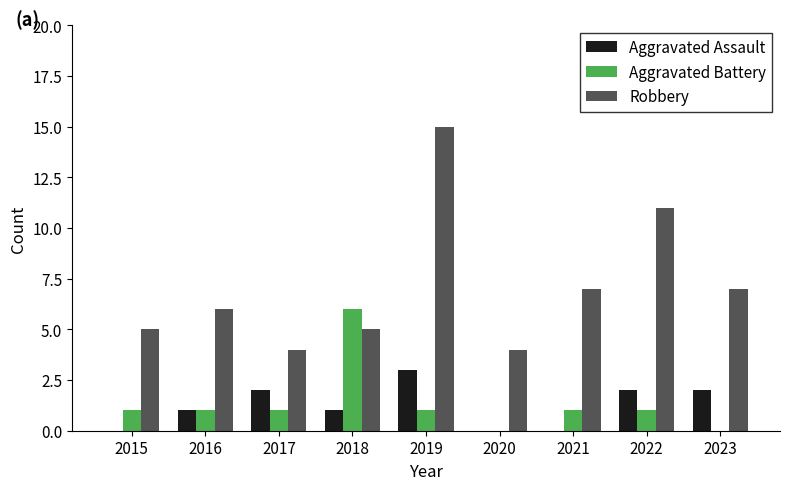

Which series has the largest total across all categories?

Robbery